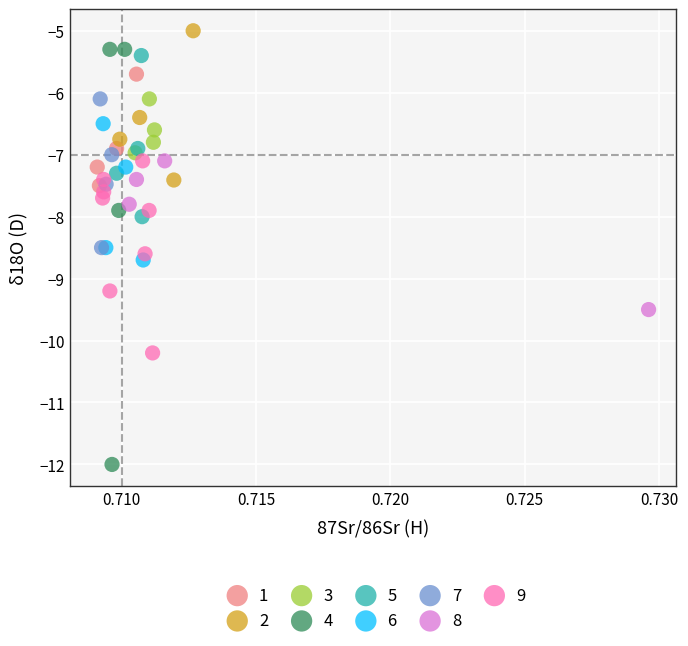

Which series reaches the minimum Y coordinate?

4